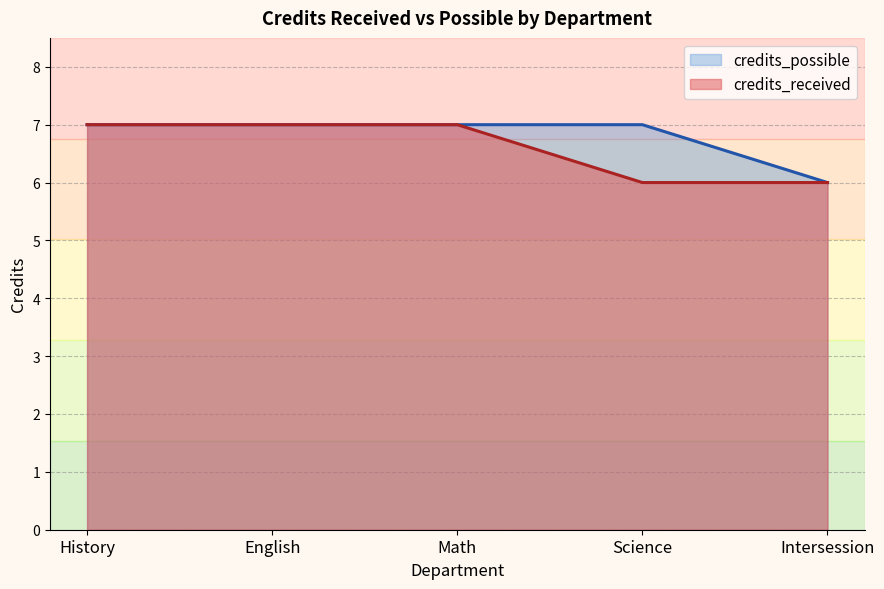

What is the maximum value shown in the chart?

7